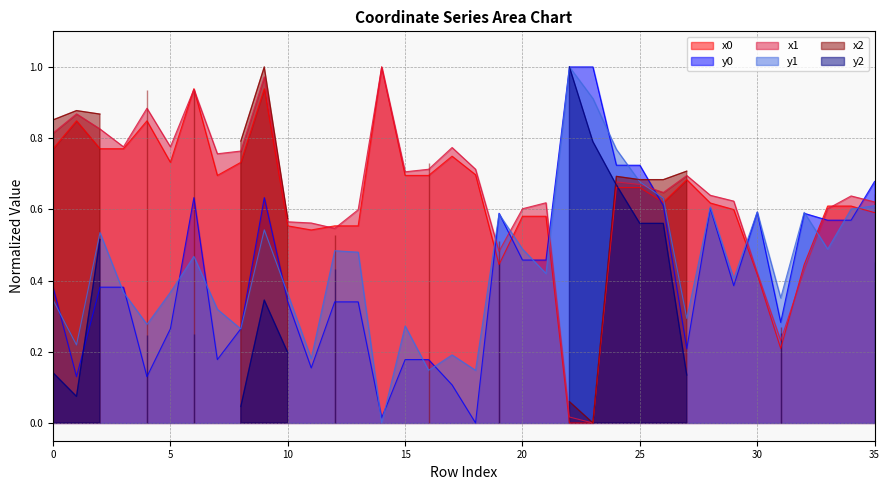

Which series has the largest range (max minus min)?

x0